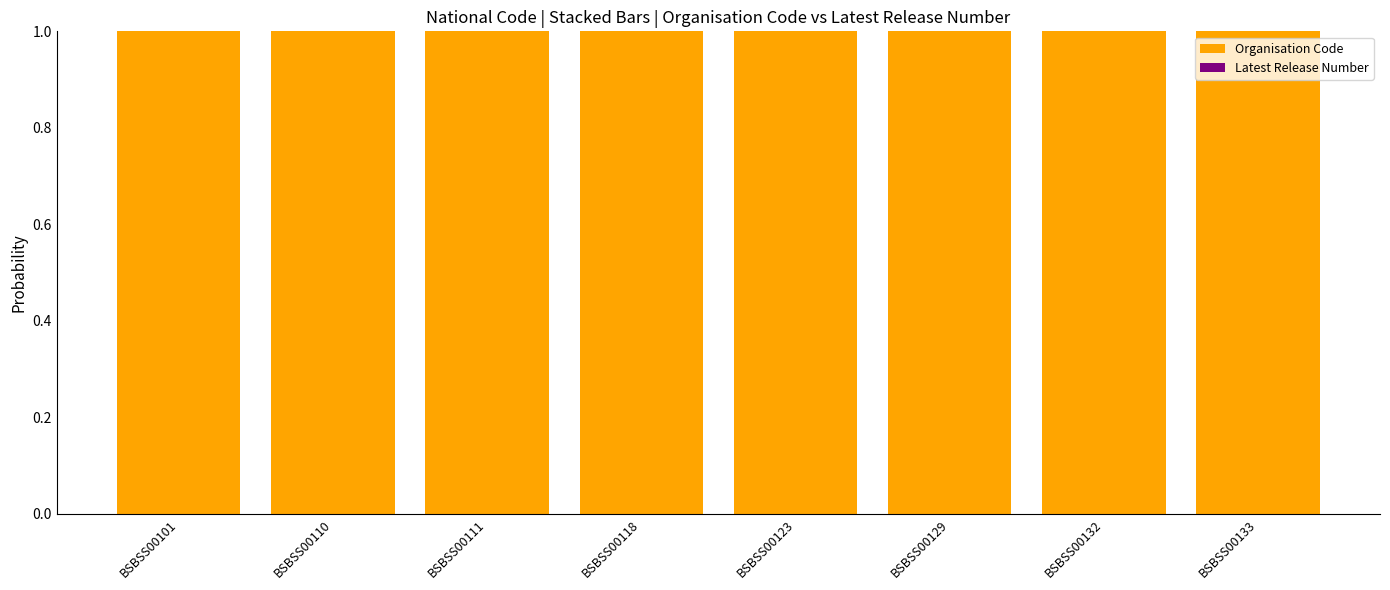

The Organisation Code series shows 1.0 at BSBSS00132. True or false?

True